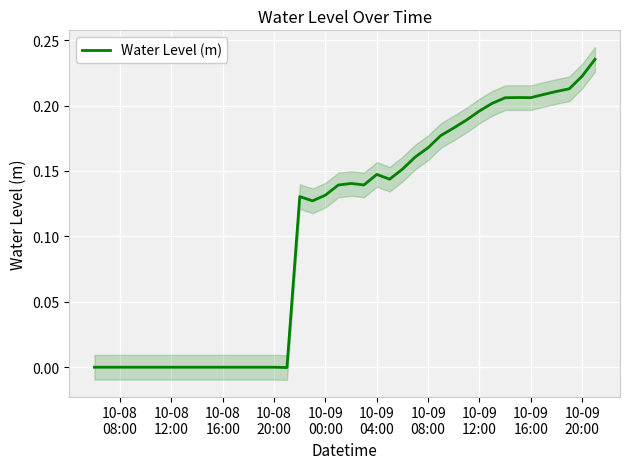

Where is the data nearest to the value 0?

10-08
08:00